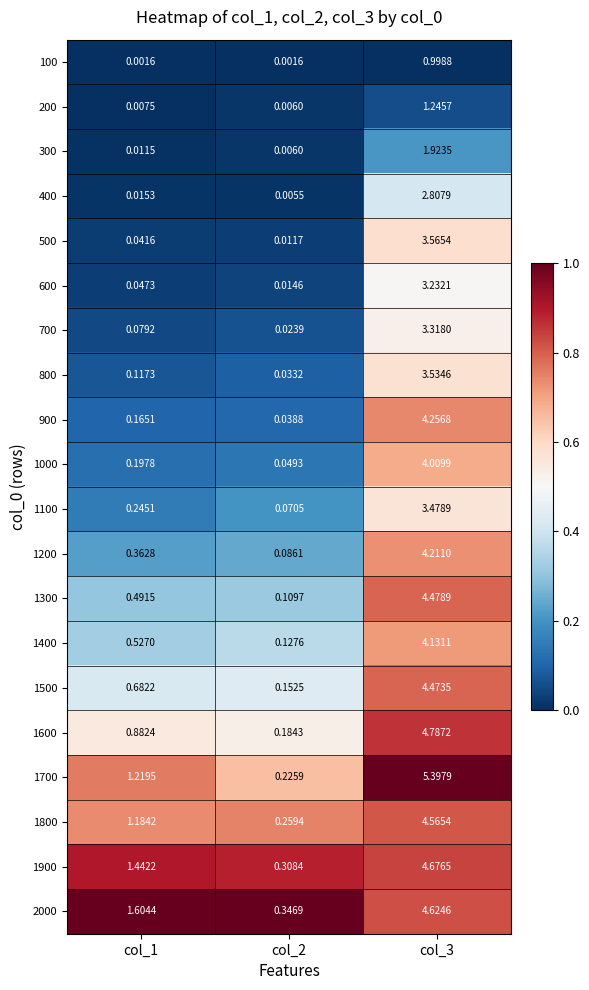

Reading right to left, transcribe all the data shown in this chart.

100: col_3=1.0	col_2=0.0	col_1=0.0
200: col_3=1.2	col_2=0.0	col_1=0.0
300: col_3=1.9	col_2=0.0	col_1=0.0
400: col_3=2.8	col_2=0.0	col_1=0.0
500: col_3=3.6	col_2=0.0	col_1=0.0
600: col_3=3.2	col_2=0.0	col_1=0.0
700: col_3=3.3	col_2=0.0	col_1=0.1
800: col_3=3.5	col_2=0.0	col_1=0.1
900: col_3=4.3	col_2=0.0	col_1=0.2
1000: col_3=4.0	col_2=0.0	col_1=0.2
1100: col_3=3.5	col_2=0.1	col_1=0.2
1200: col_3=4.2	col_2=0.1	col_1=0.4
1300: col_3=4.5	col_2=0.1	col_1=0.5
1400: col_3=4.1	col_2=0.1	col_1=0.5
1500: col_3=4.5	col_2=0.2	col_1=0.7
1600: col_3=4.8	col_2=0.2	col_1=0.9
1700: col_3=5.4	col_2=0.2	col_1=1.2
1800: col_3=4.6	col_2=0.3	col_1=1.2
1900: col_3=4.7	col_2=0.3	col_1=1.4
2000: col_3=4.6	col_2=0.3	col_1=1.6